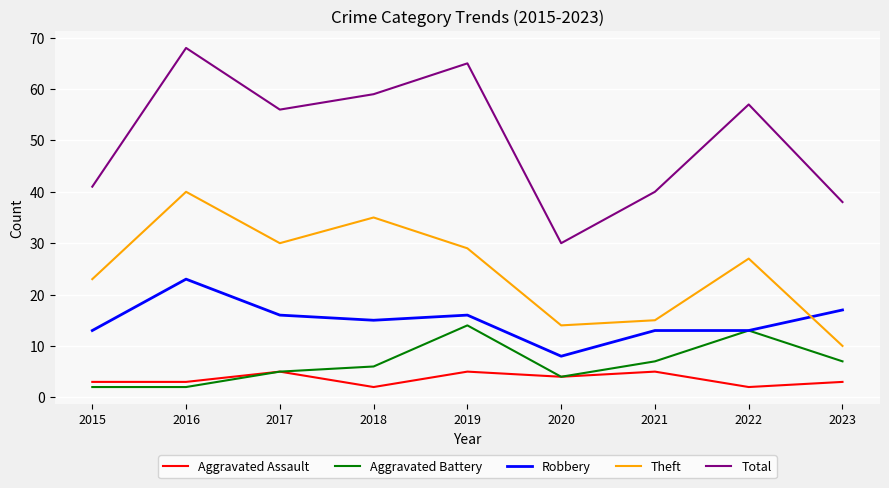

At how many categories does at least one series exceed 31?

8